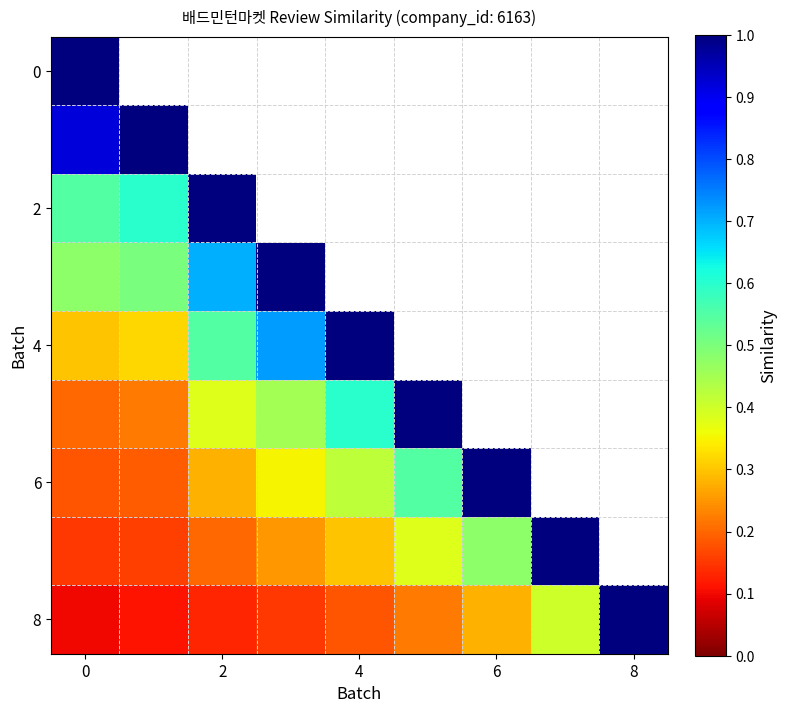

What is the total value across all series at 0?

3.9